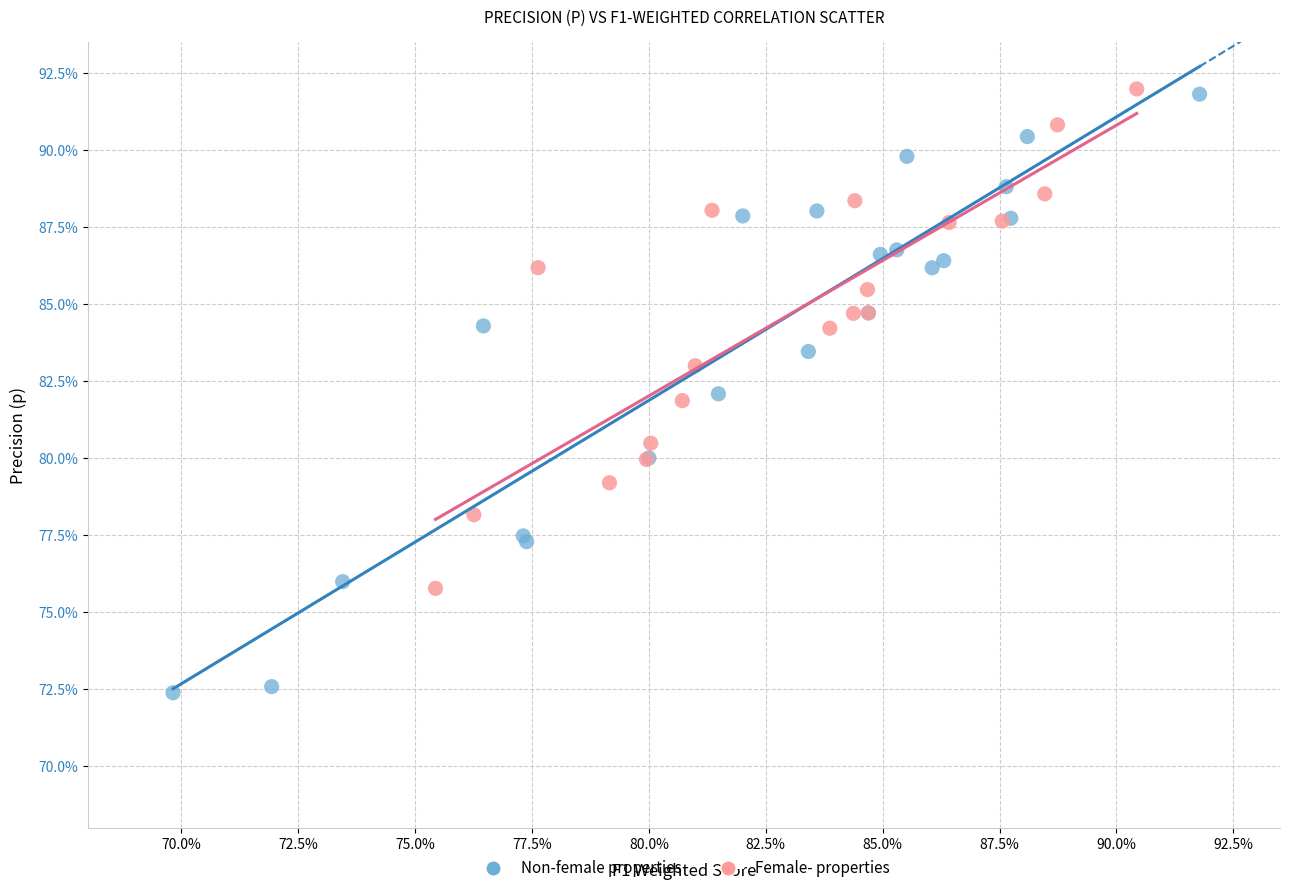

What are all the series names shown in the legend?

Non-female properties, Female- properties